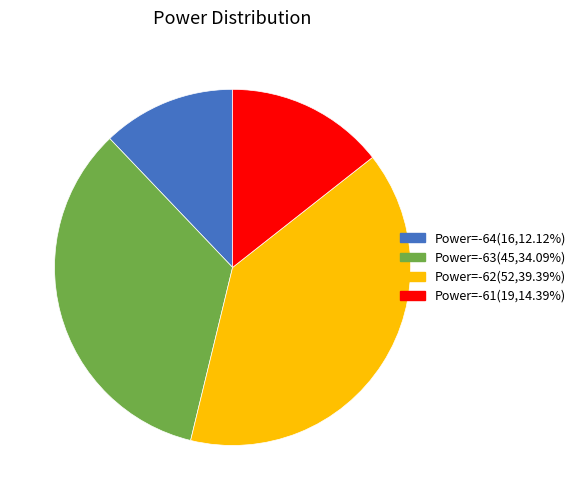

What is the ratio of the value at Power=-64(16,12.12%) to the value at Power=-63(45,34.09%)?

0.4